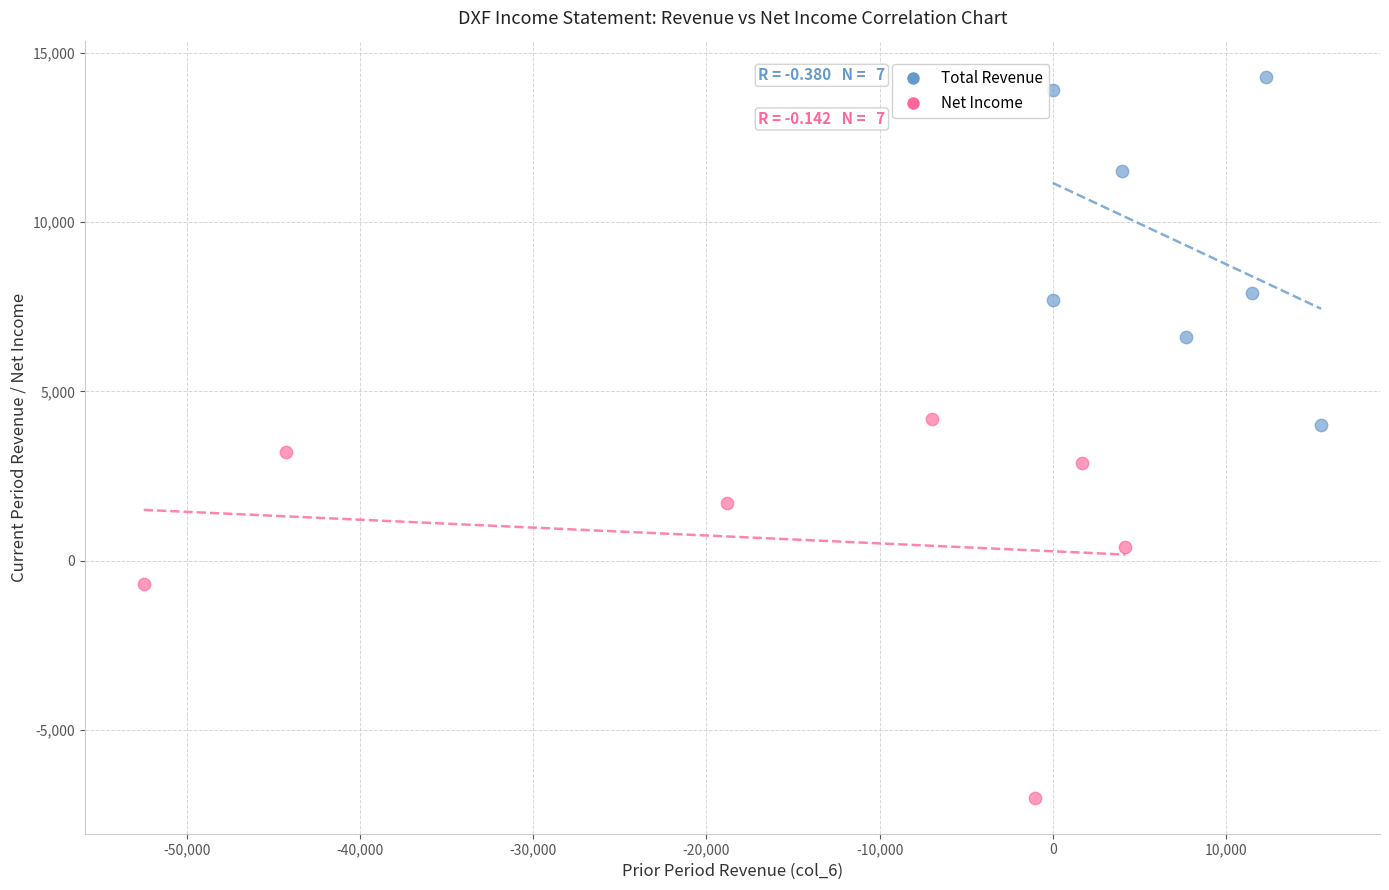

Which series reaches the minimum Y coordinate?

Net Income